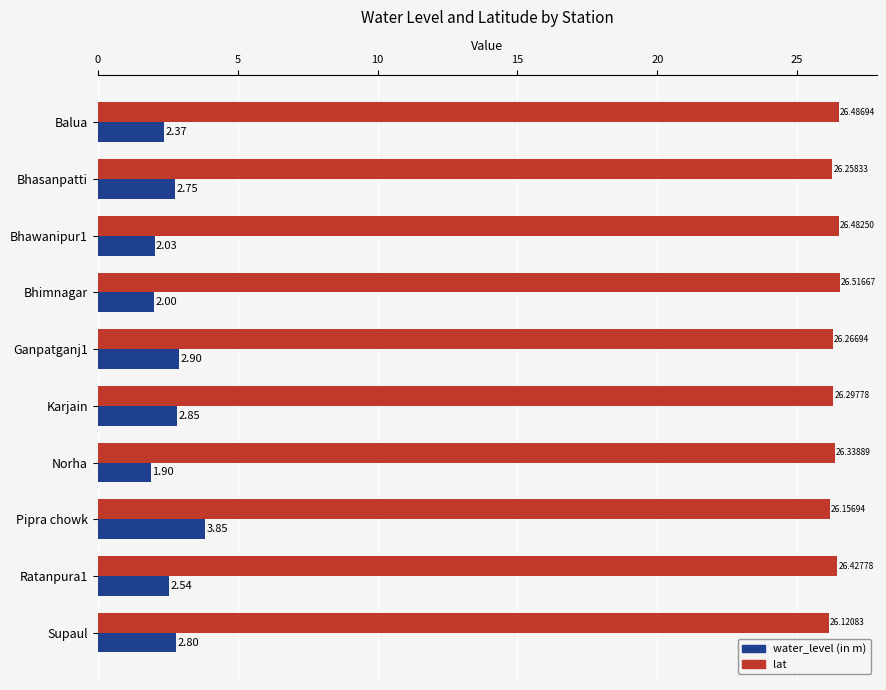

What is the sum of all water_level (in m) values?

26.0